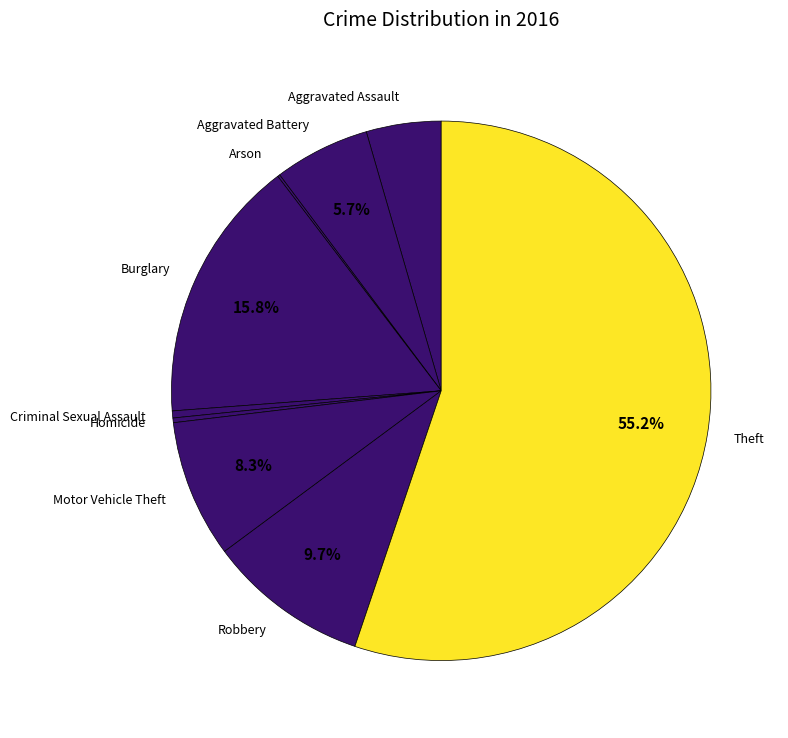

Which category accounts for the majority?

Theft